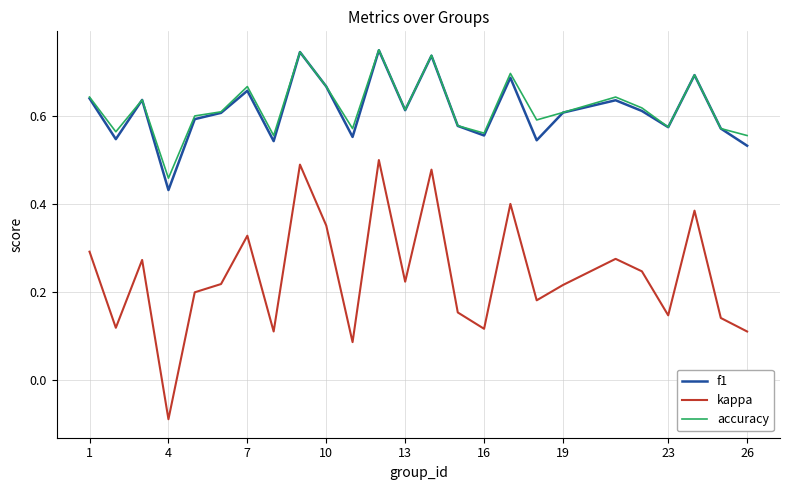

True or false: accuracy and kappa intersect in this chart.

False